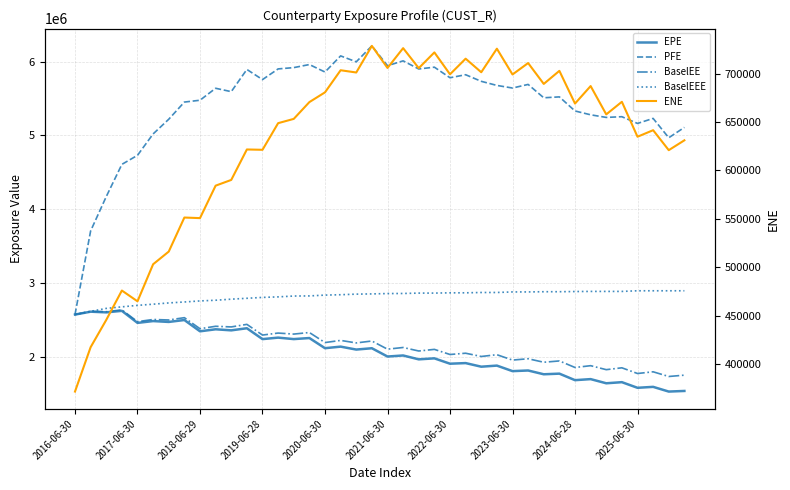

How many lines are shown in the chart?

5